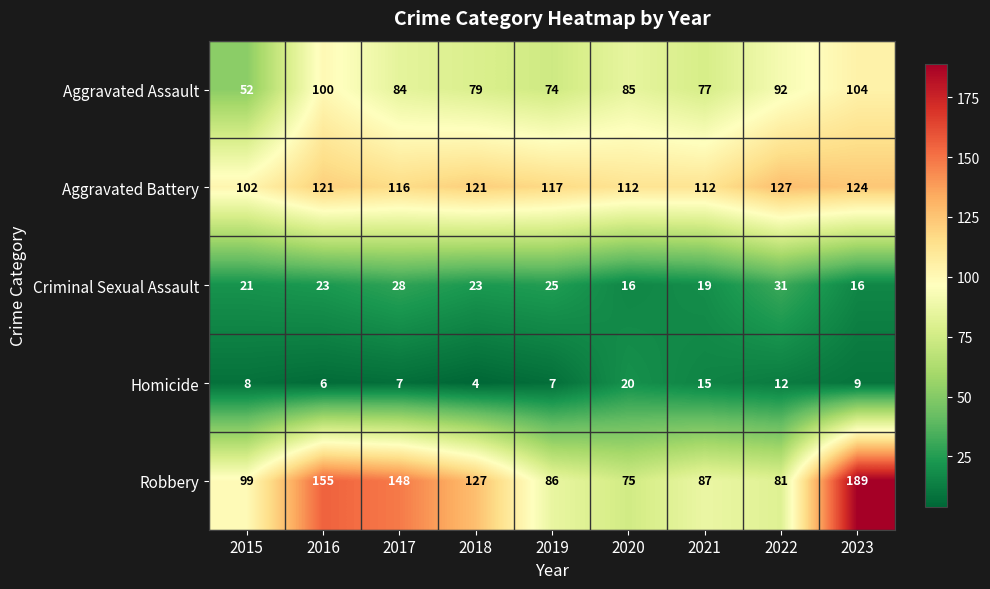

Which series has the widest spread of values?

Robbery